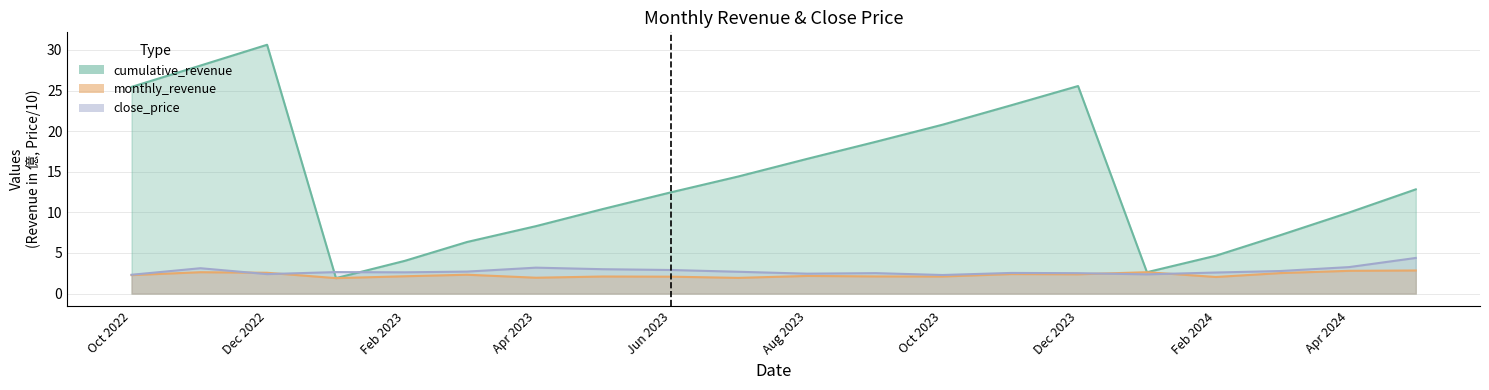

After their last crossing, which series has the higher values: close_price or cumulative_revenue?

cumulative_revenue